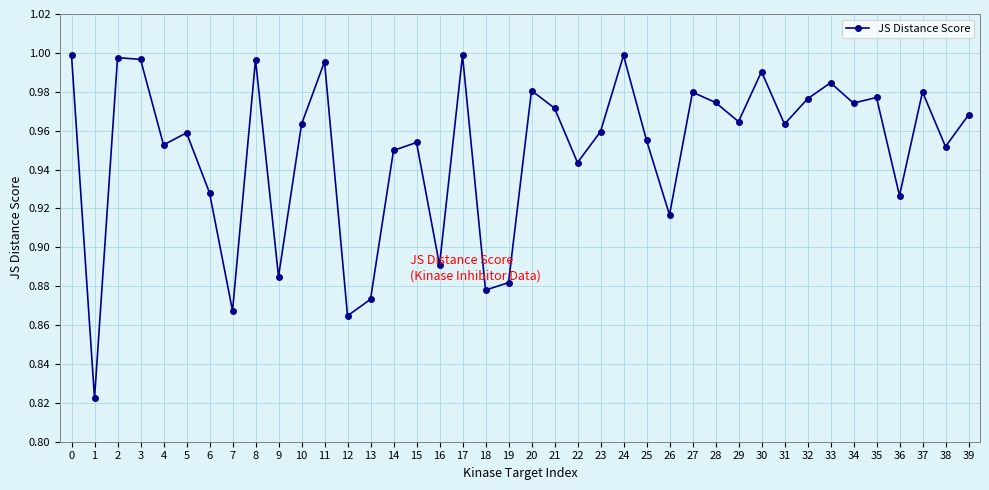

The value at 31 is 1.0. True or false?

True